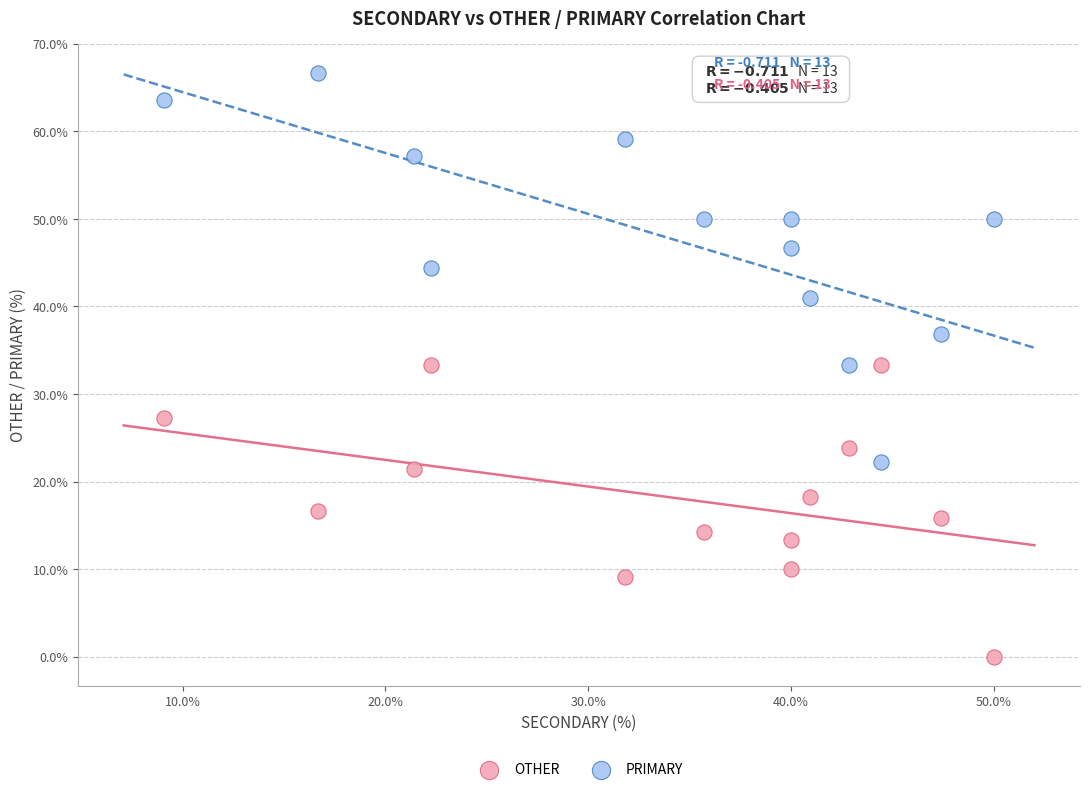

What is the X range (max minus min) for the scatter plot?

40.9